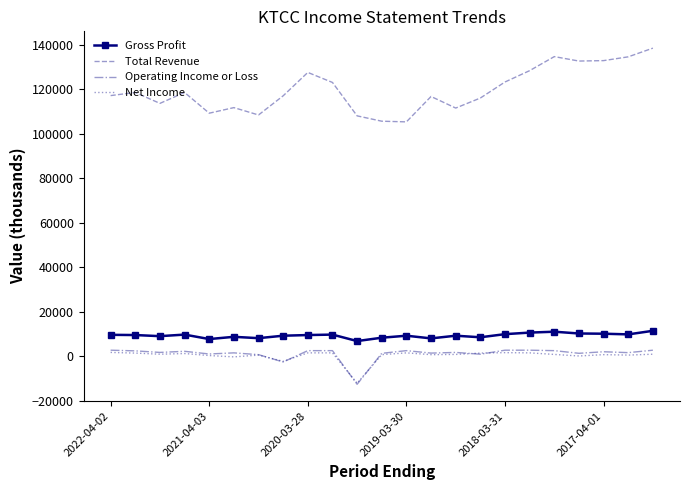

What is the minimum value shown in the chart?

-12500